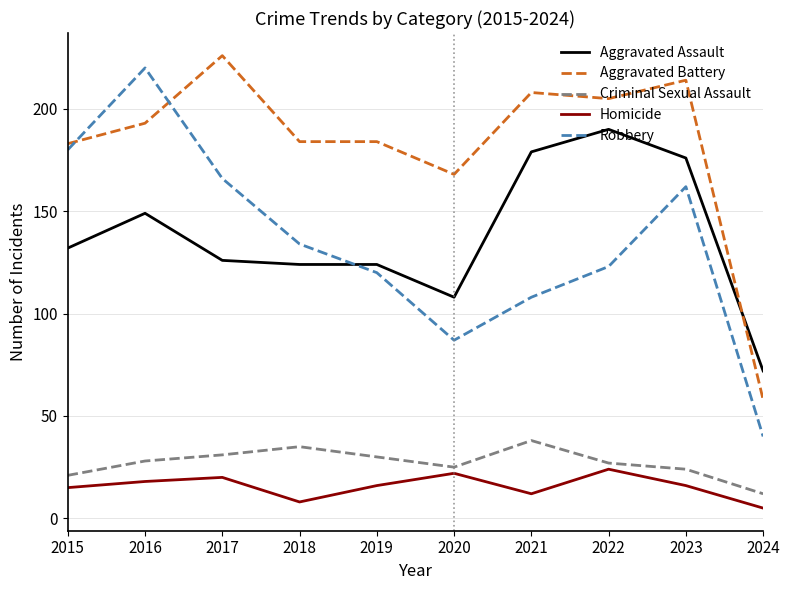

What is the difference between the maximum and minimum values in the Aggravated Assault series?

118